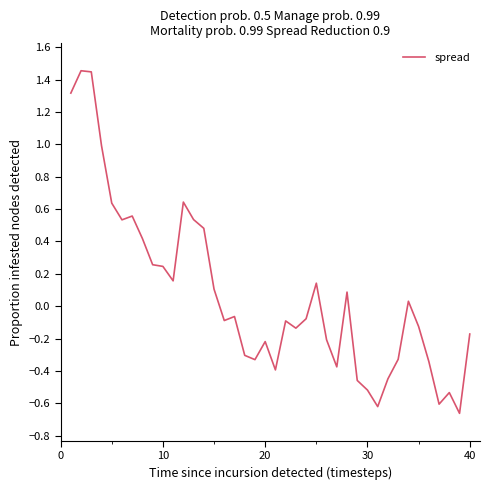

What is the difference between the maximum and minimum values?

2.1